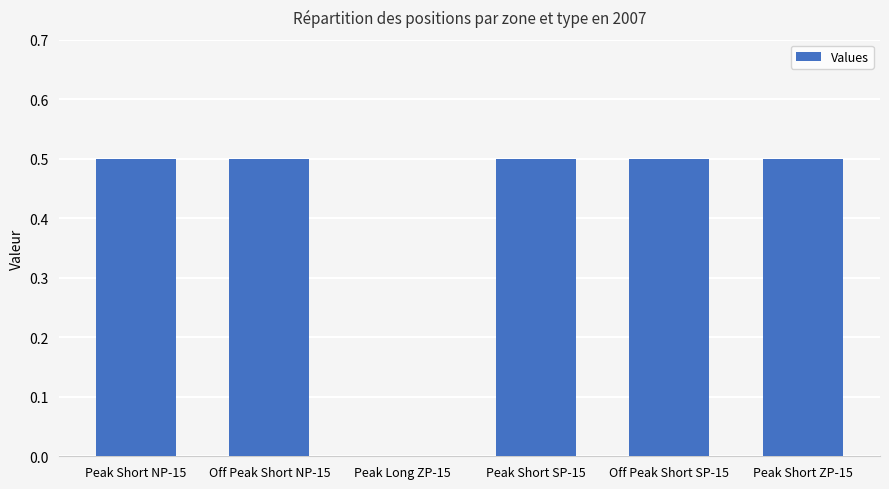

What is the maximum value shown in the chart?

0.5